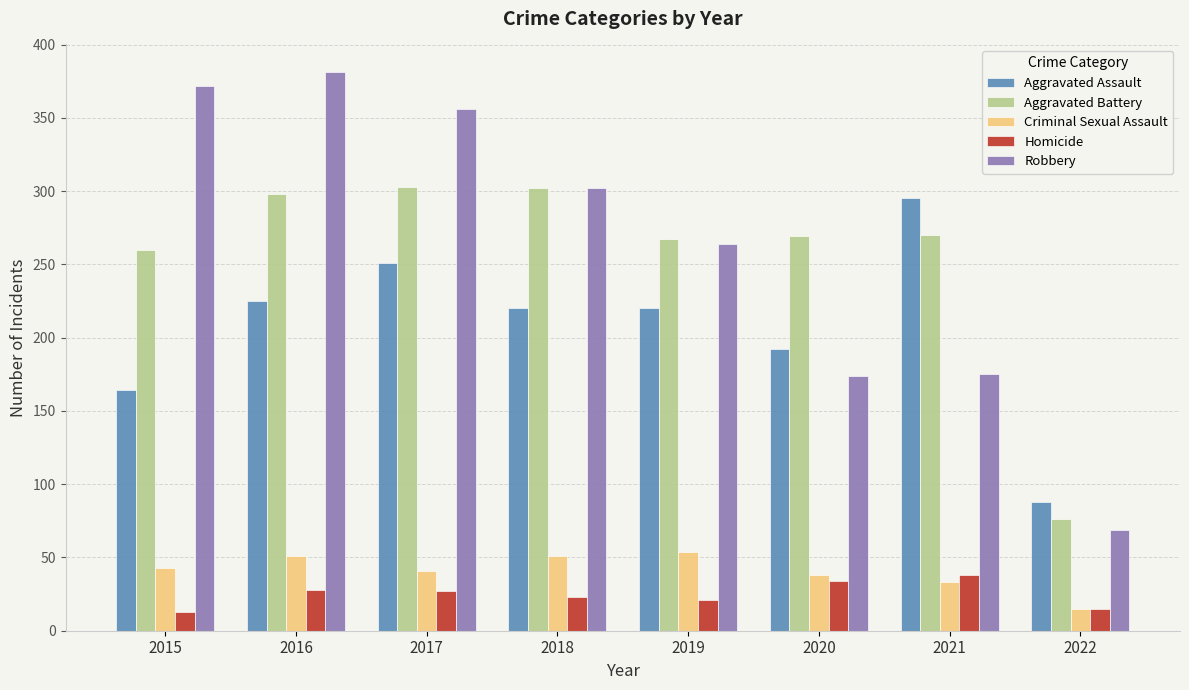

Is the value of Aggravated Assault at 2015 greater than the value of Robbery at 2016?

No